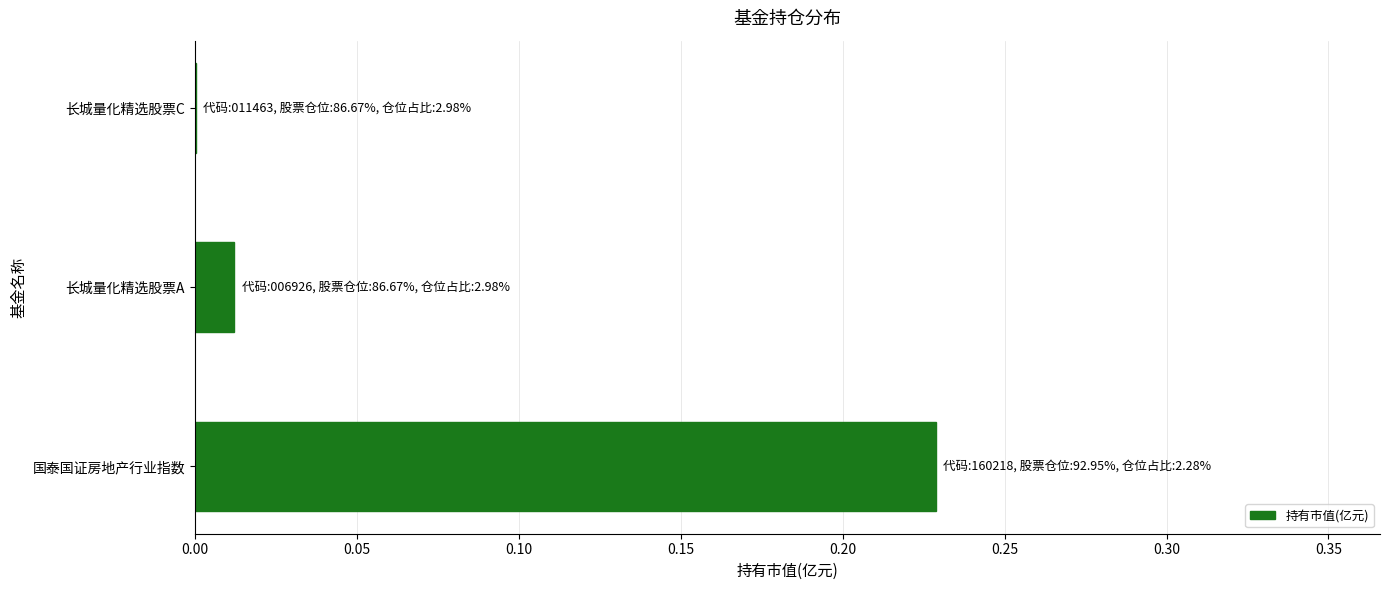

The chart shows a value of 0.0 at 长城量化精选股票C. True or false?

True